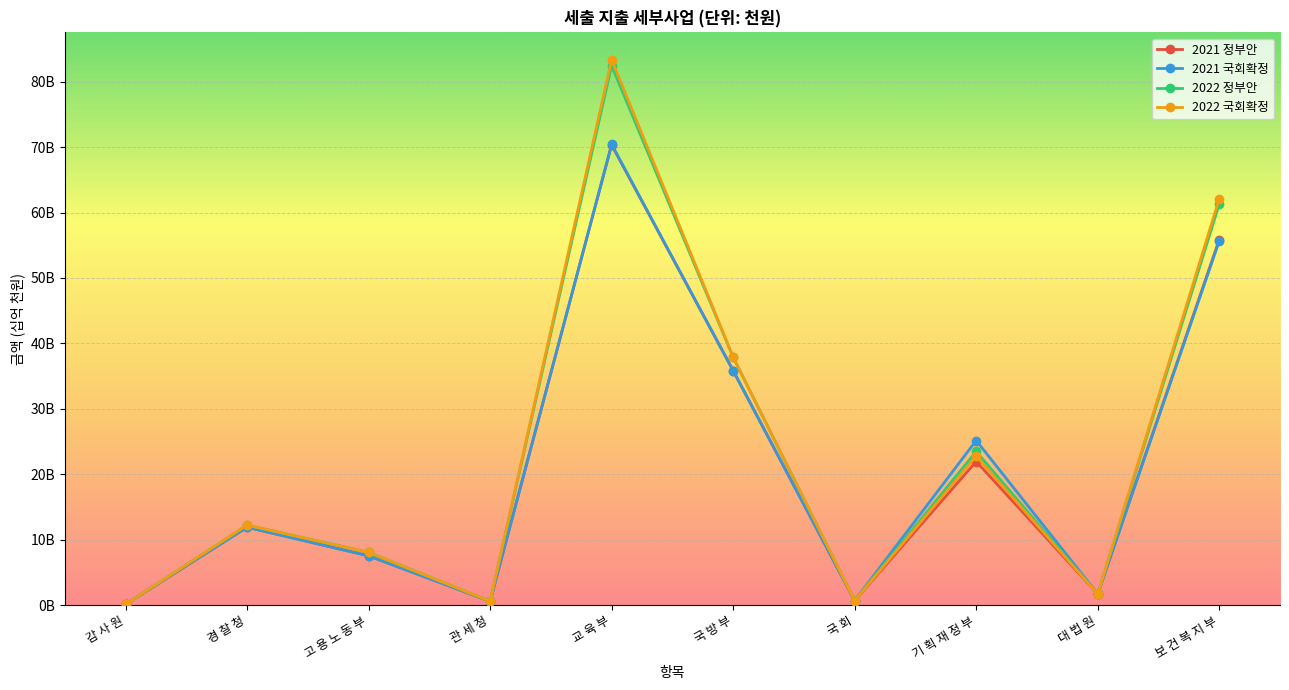

Which label corresponds to the smallest value in the chart?

감 사 원